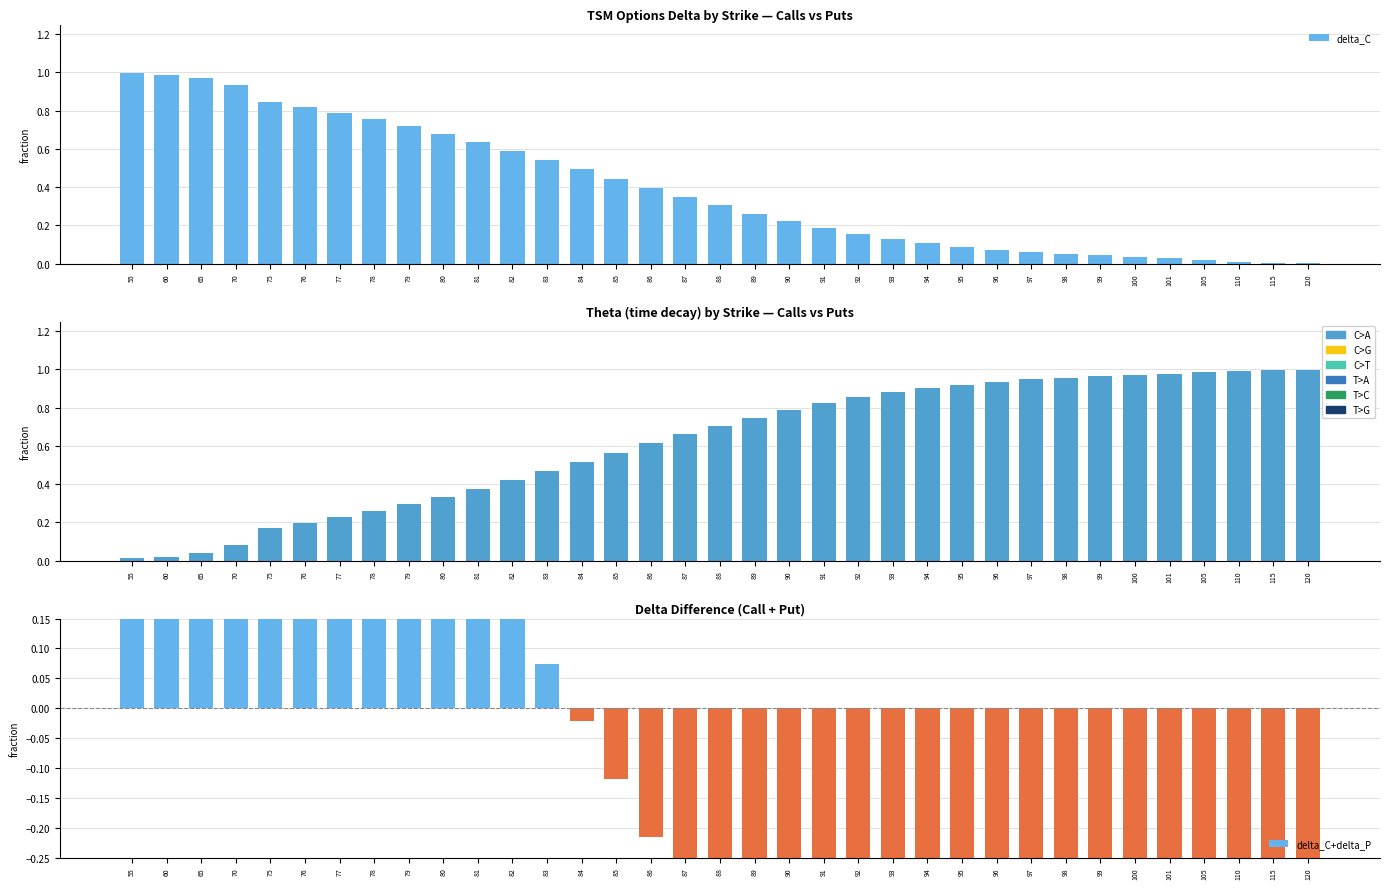

At how many categories does at least one series exceed 0?

35